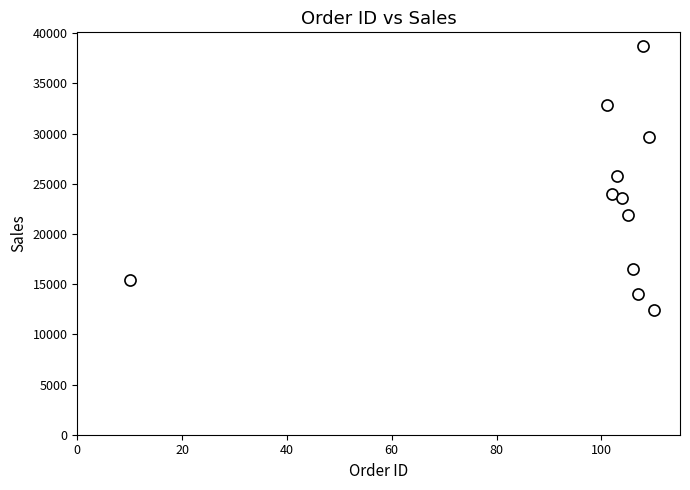

What is the range of Y values (max minus min)?

26344